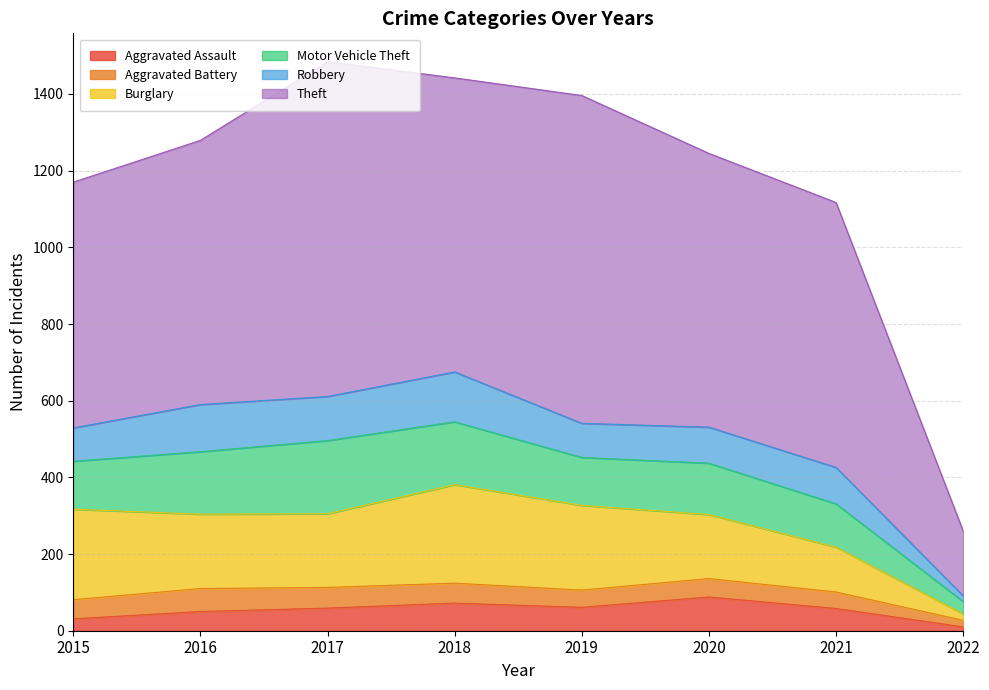

At which category does Aggravated Assault reach its first local peak?

2018